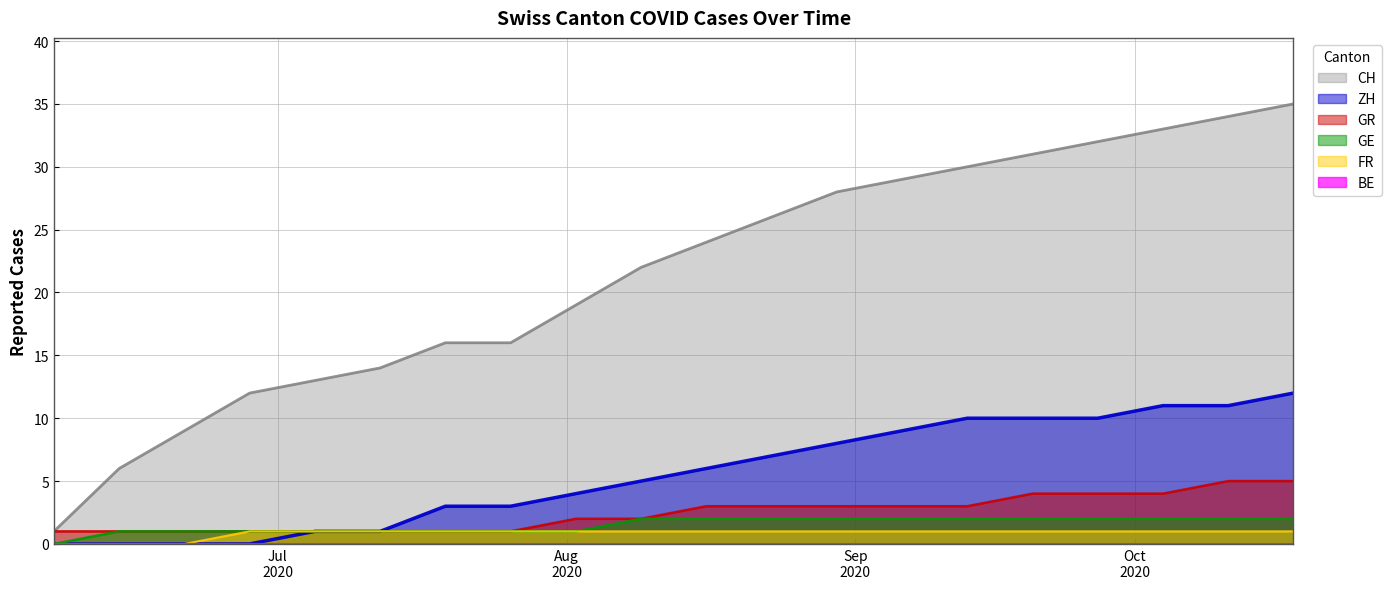

Does the chart have visible grid lines?

Yes